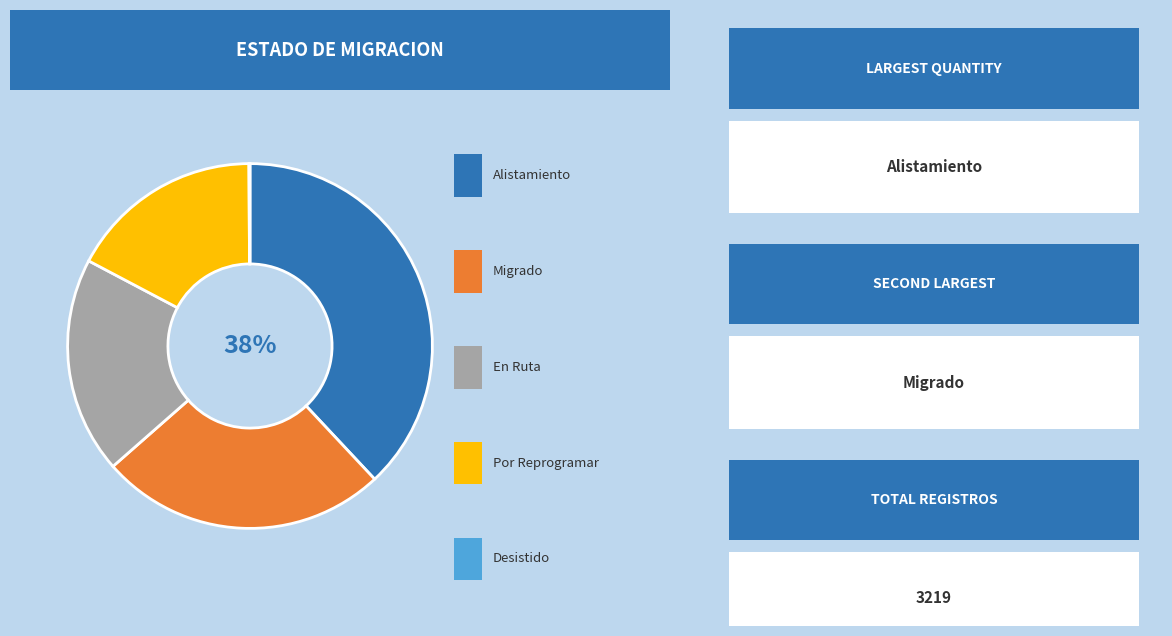

To the nearest percent, what is the average slice percentage?

20%